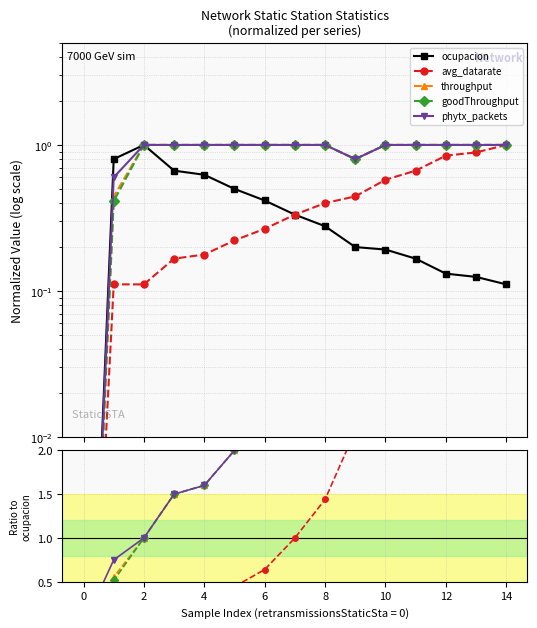

Between which two adjacent categories do goodThroughput and avg_datarate first intersect?

13 and 14